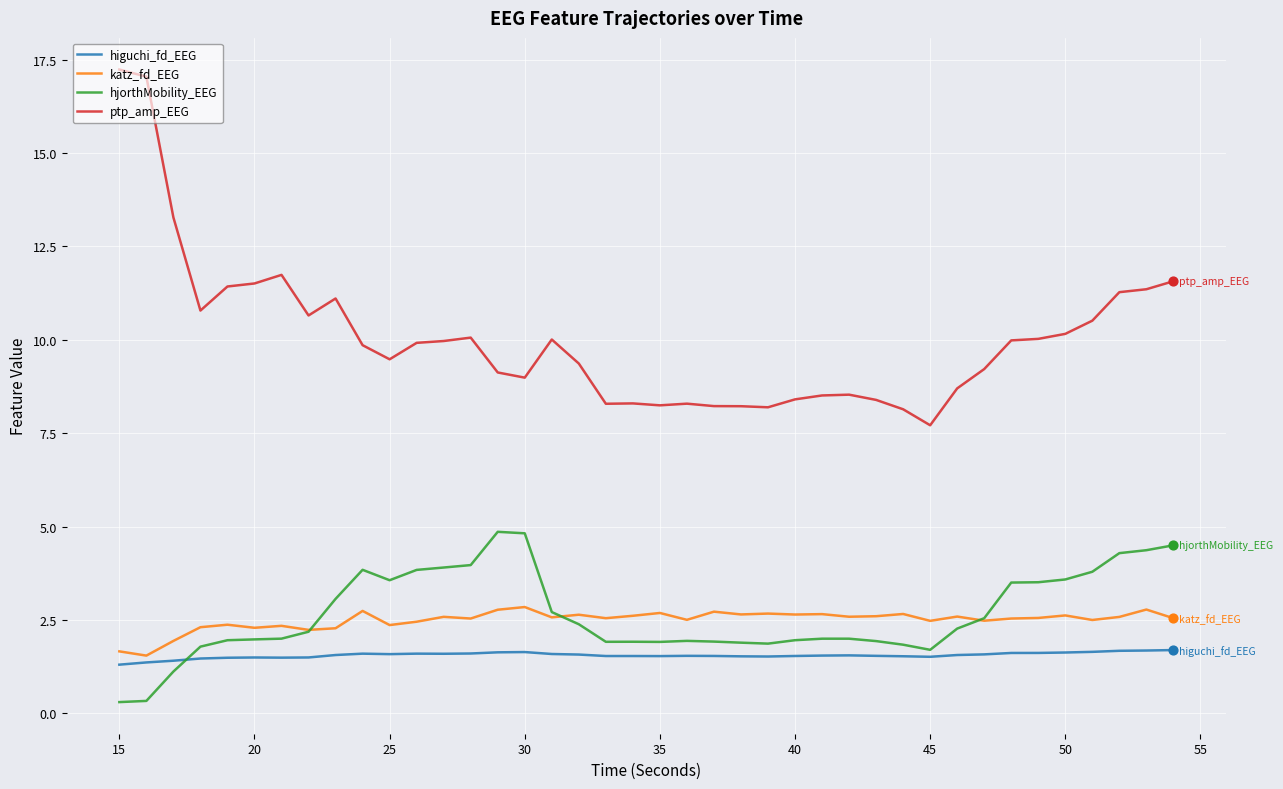

Which series has the largest total across all categories?

ptp_amp_EEG